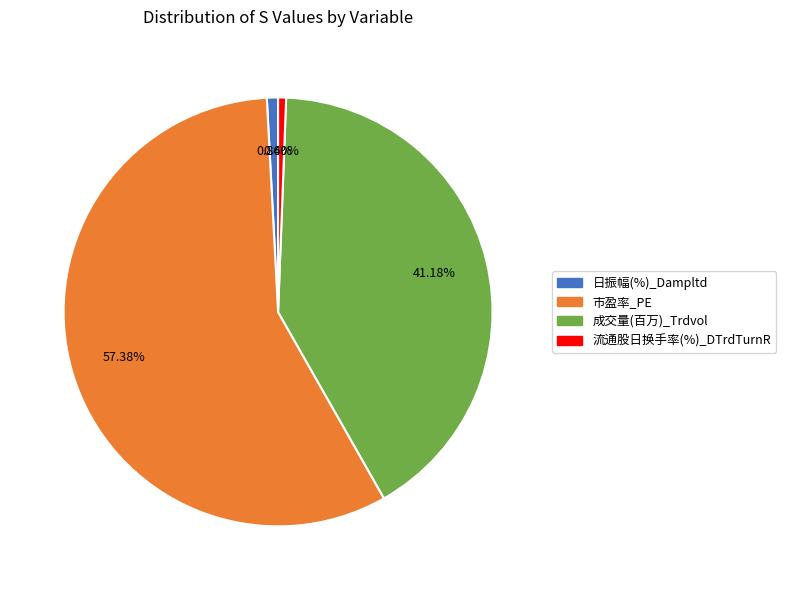

How many segments does this pie chart have?

4